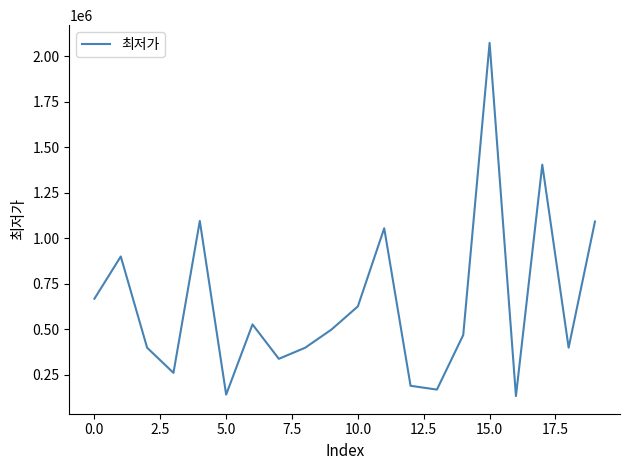

What is the maximum value shown in the chart?

2073000